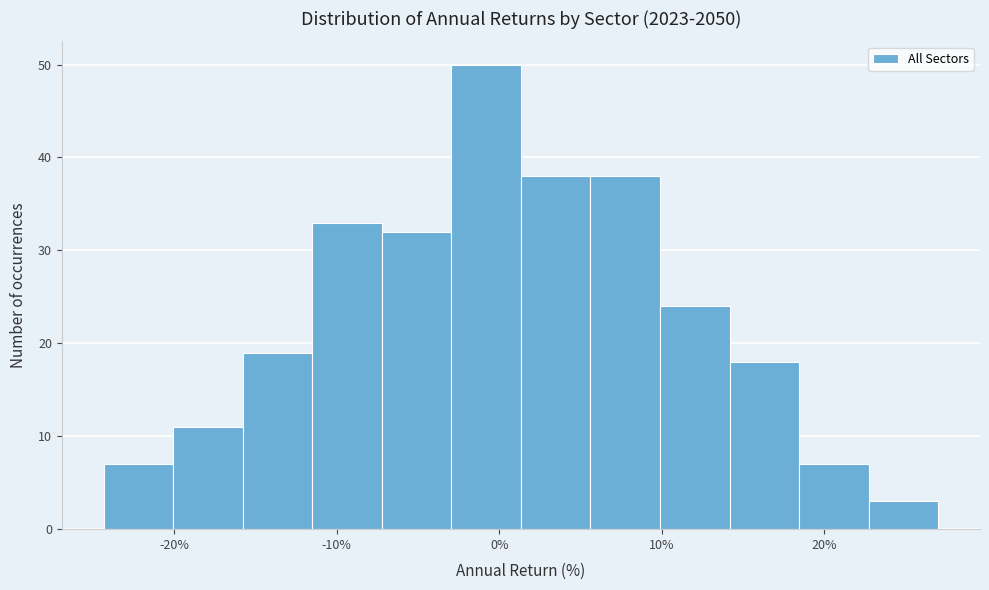

Which range on the x-axis has the tallest bar?

-3 to 1